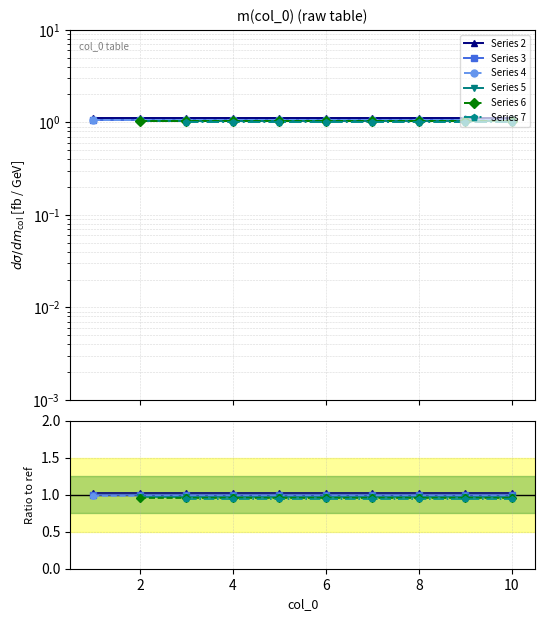

At 6, list the series in order from smallest to largest.

Series 7, Series 6, Series 5, Series 4, Series 3, Series 2